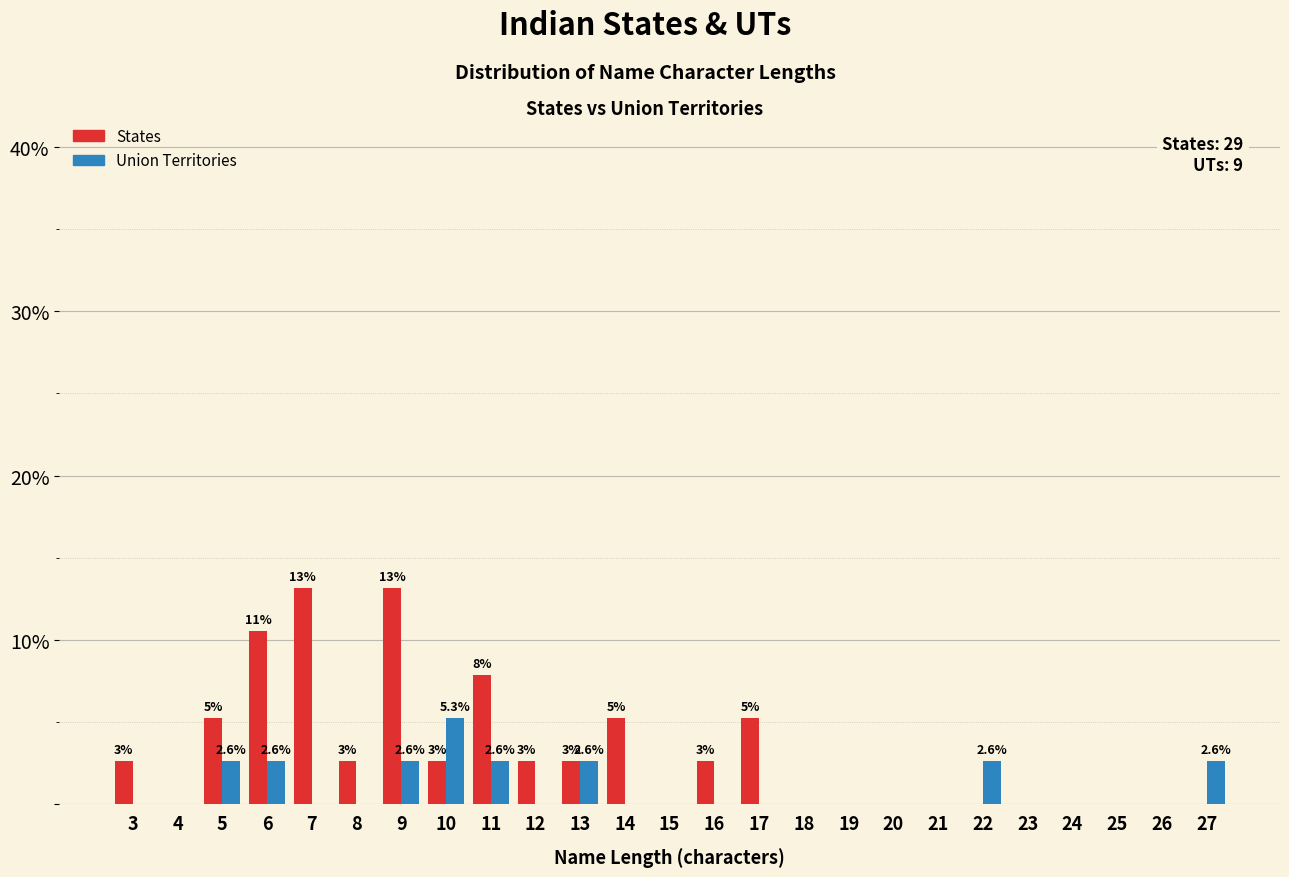

At which category is the sum across all series the highest?

9